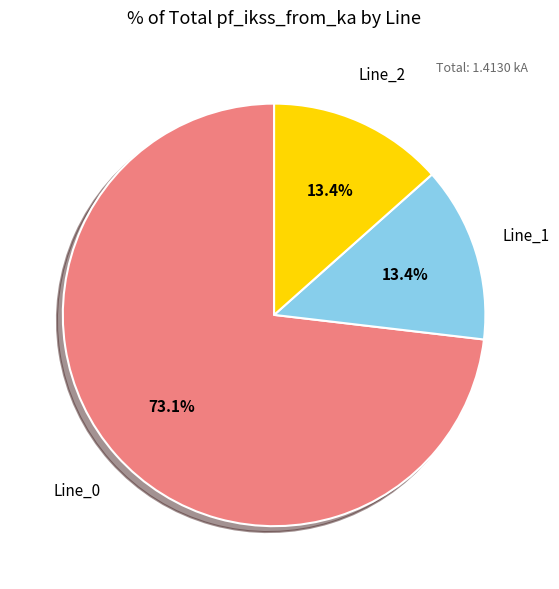

How many segments does this pie chart have?

3